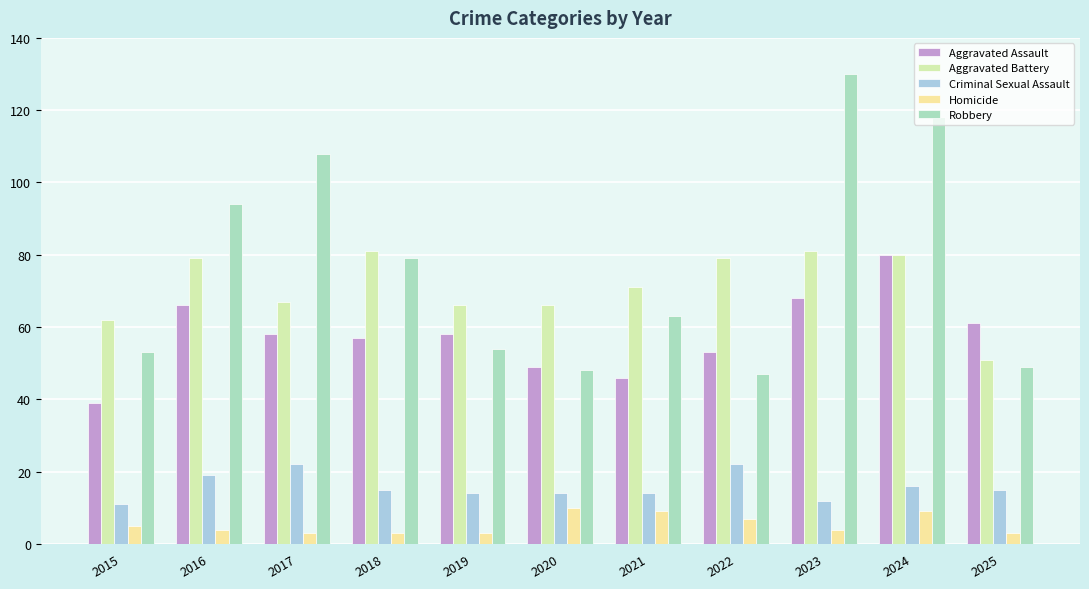

Reading right to left, what are all the values shown in this chart?

Aggravated Assault: 61	80	68	53	46	49	58	57	58	66	39
Aggravated Battery: 51	80	81	79	71	66	66	81	67	79	62
Criminal Sexual Assault: 15	16	12	22	14	14	14	15	22	19	11
Homicide: 3	9	4	7	9	10	3	3	3	4	5
Robbery: 49	118	130	47	63	48	54	79	108	94	53